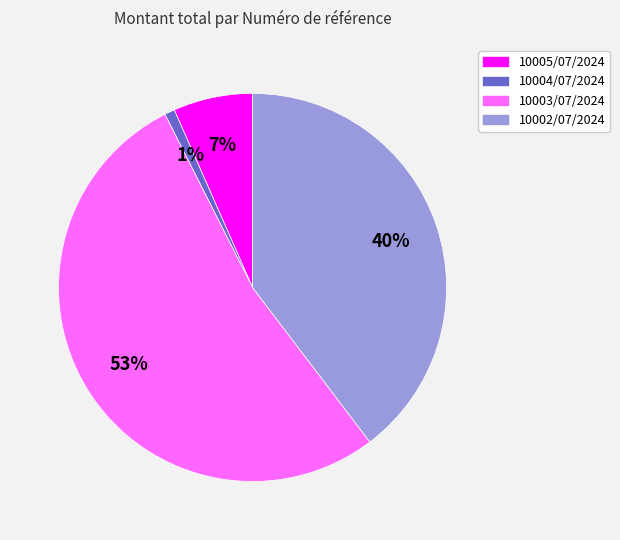

How many slices are in this pie chart?

4